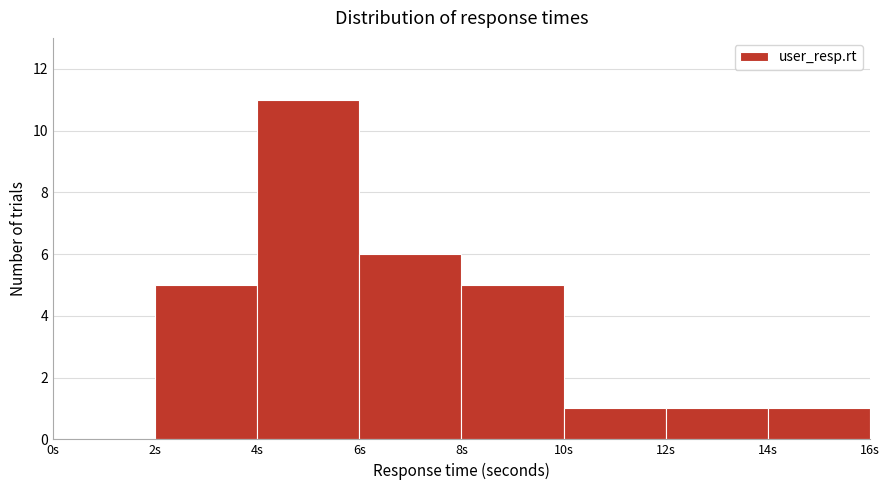

Reading left to right, list every bar in this chart as the range it spans on the x-axis followed by its height. The values are not printed on the chart, so give them approximately, as read against the axis.

0 to 2: 0
2 to 4: 5
4 to 6: 11
6 to 8: 6
8 to 10: 5
10 to 12: 1
12 to 14: 1
14 to 16: 1